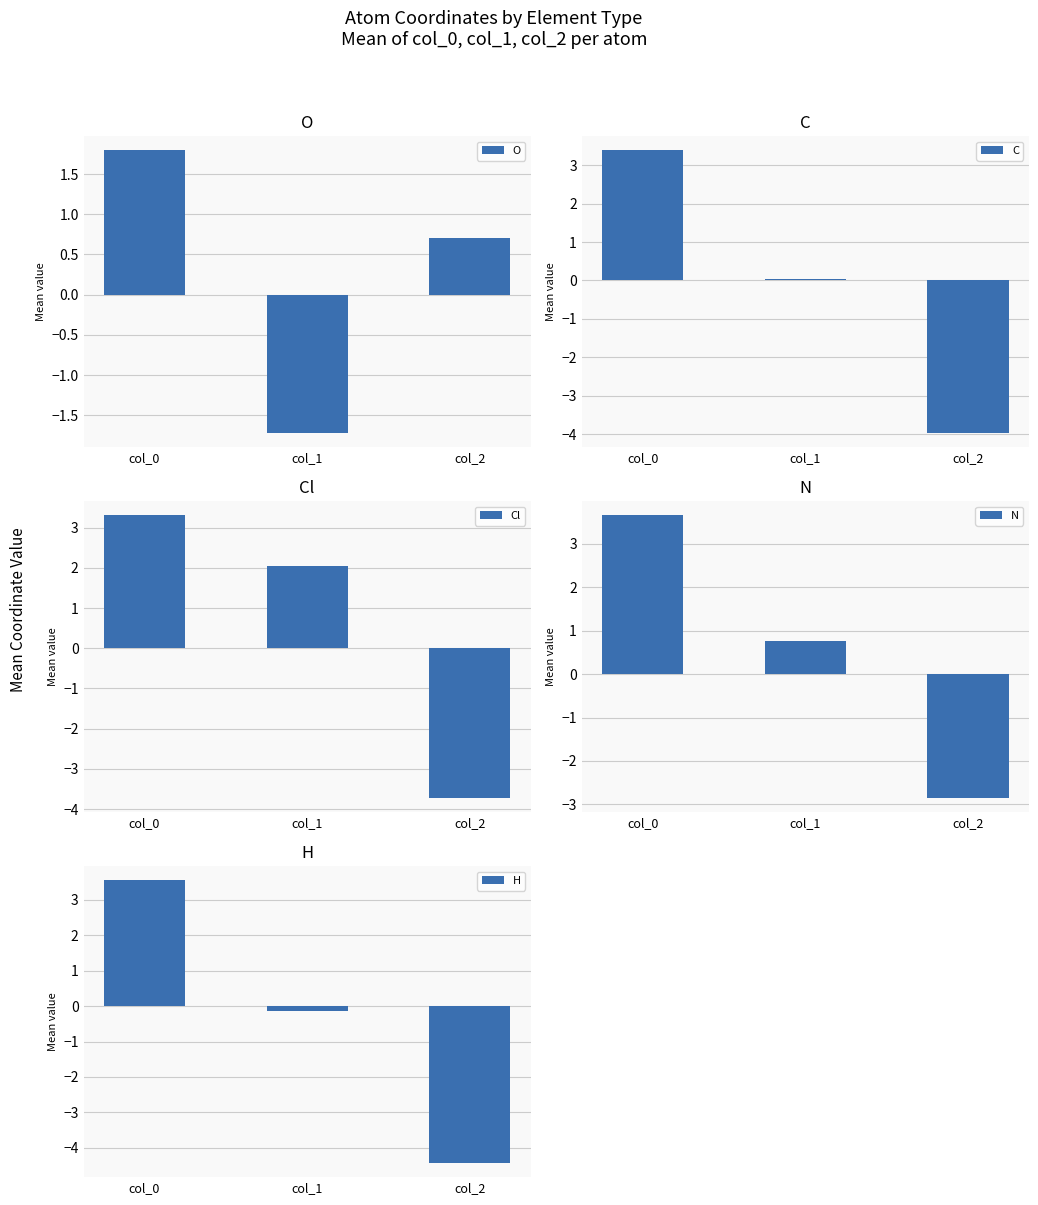

Reading left to right, list all the values displayed in this chart.

O: col_0=1.8	col_1=-1.7	col_2=0.7
C: col_0=3.4	col_1=0.0	col_2=-4.0
Cl: col_0=3.3	col_1=2.0	col_2=-3.7
N: col_0=3.7	col_1=0.8	col_2=-2.9
H: col_0=3.6	col_1=-0.2	col_2=-4.4